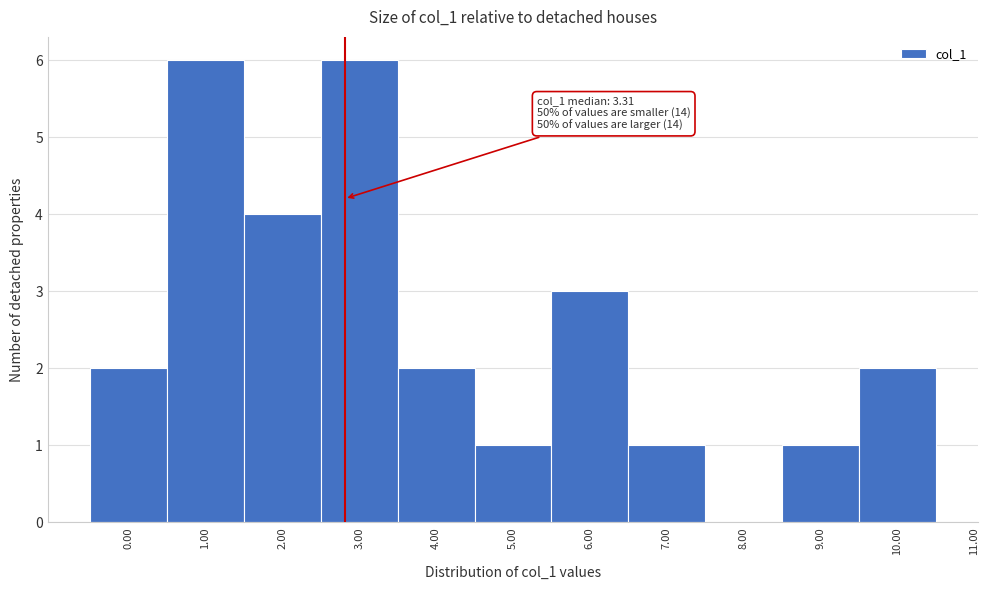

Reading left to right, transcribe all the data shown in this chart.

0.00=2	1.00=6	2.00=4	3.00=6	4.00=2	5.00=1	6.00=3	7.00=1	8.00=0	9.00=1	10.00=2